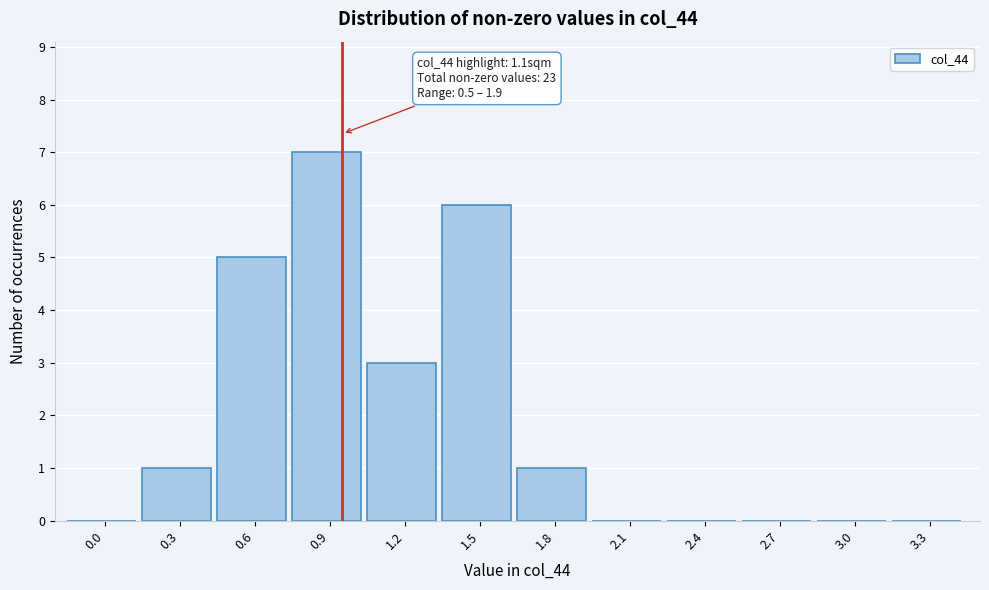

Reading left to right, extract all data points from this chart.

0.0=0	0.3=1	0.6=5	0.9=7	1.2=3	1.5=6	1.8=1	2.1=0	2.4=0	2.7=0	3.0=0	3.3=0